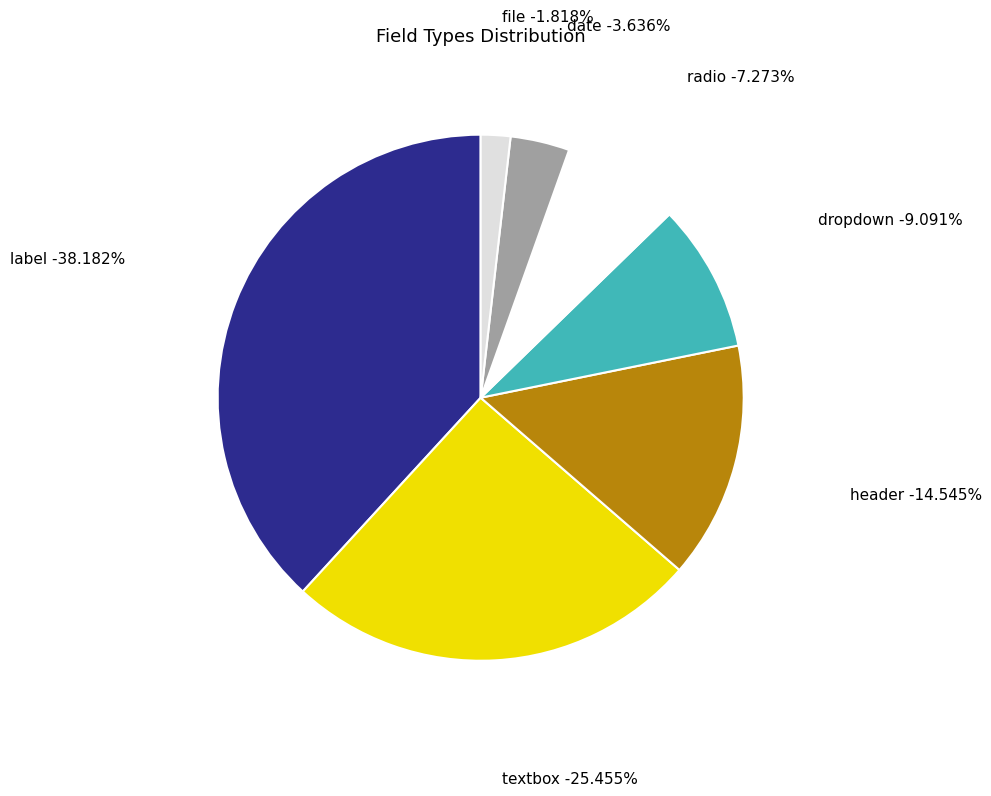

True or false: file accounts for 2% of the total.

True